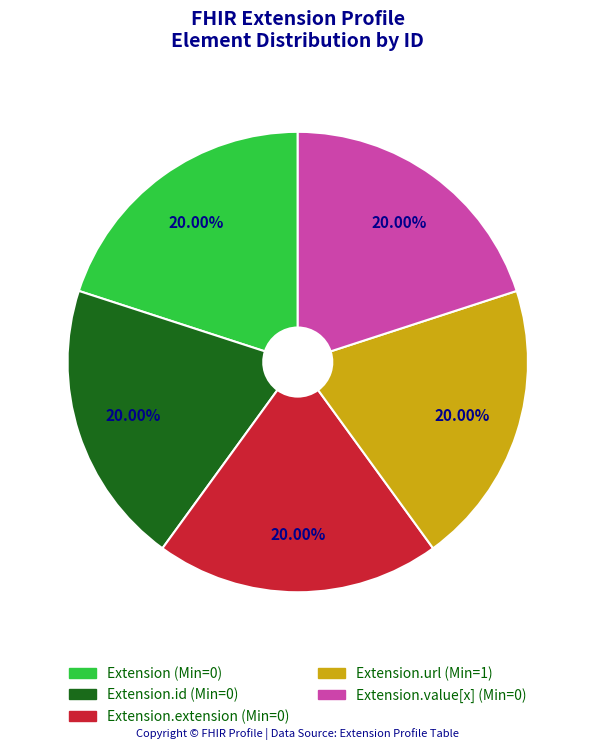

How many slices are in this pie chart?

5